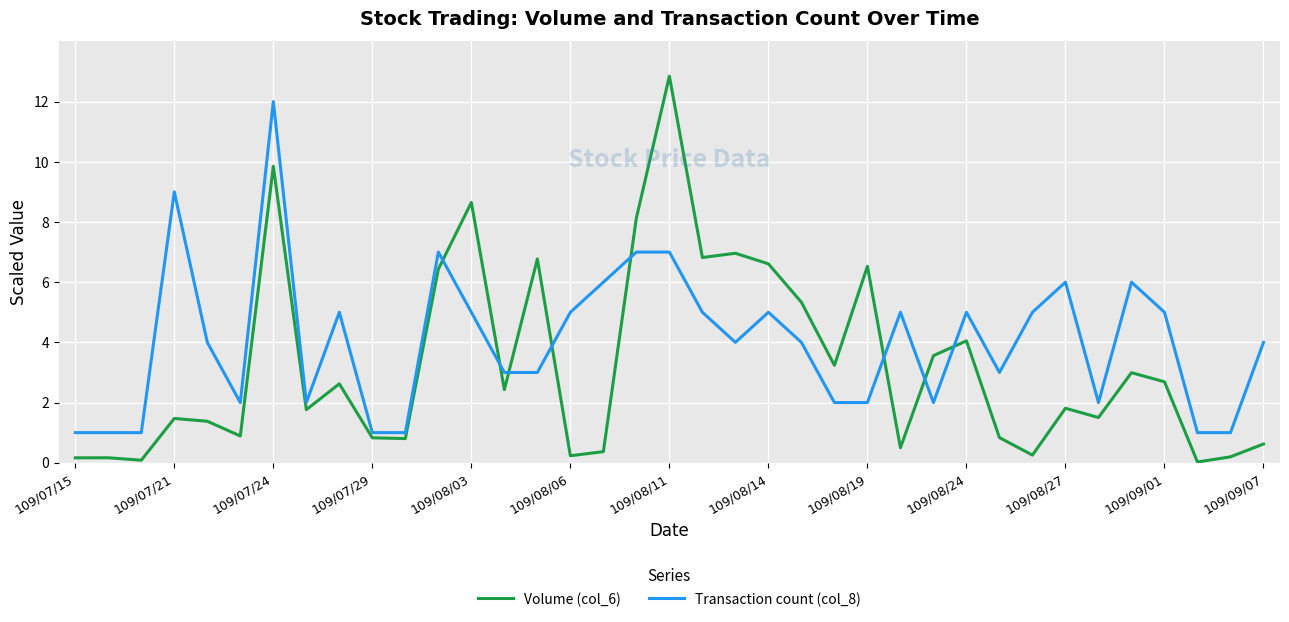

Which series has the largest total across all categories?

Transaction count (col_8)